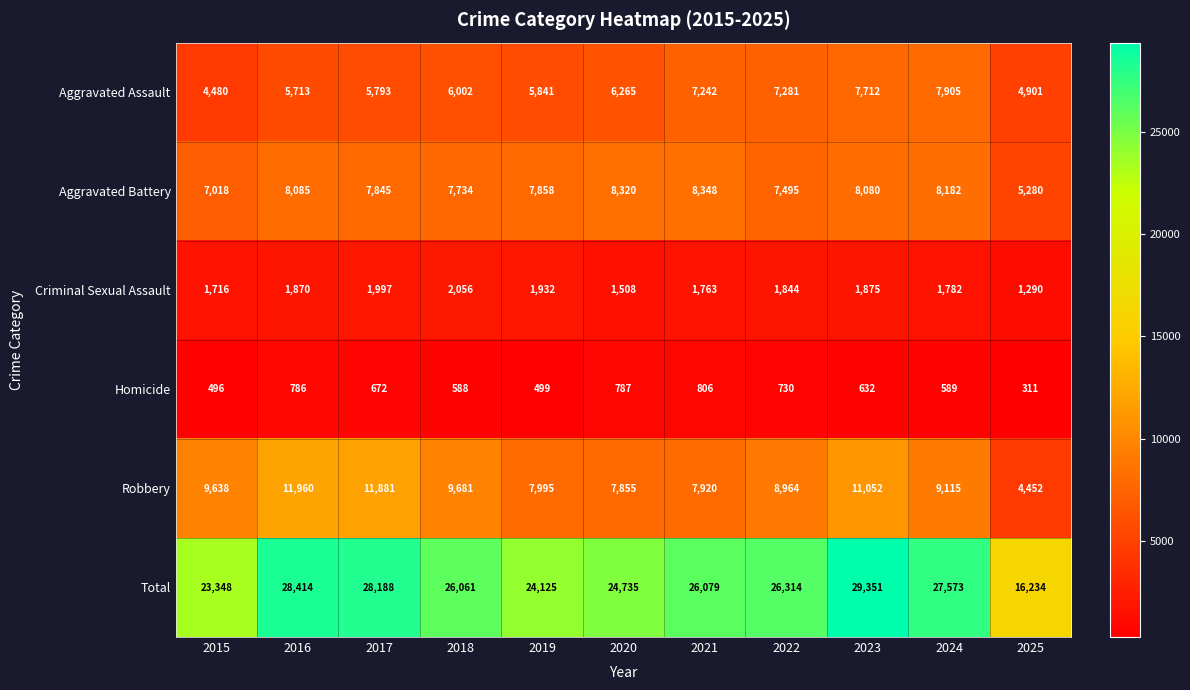

At which category is the sum across all series the highest?

2023